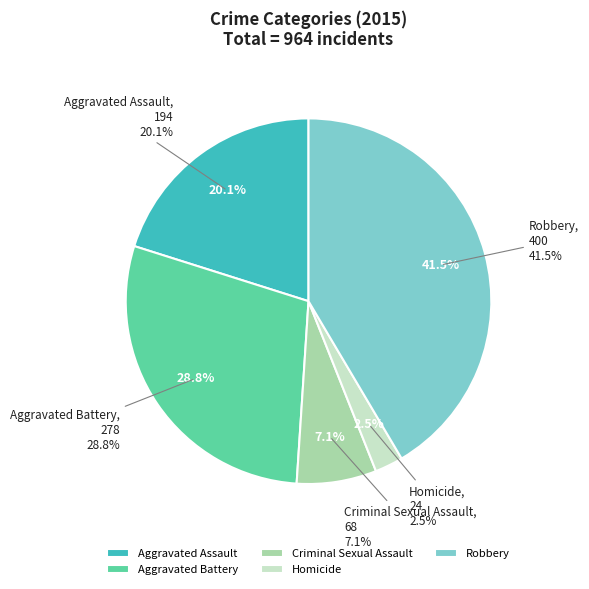

Is it true that Robbery is 41% of the pie?

True